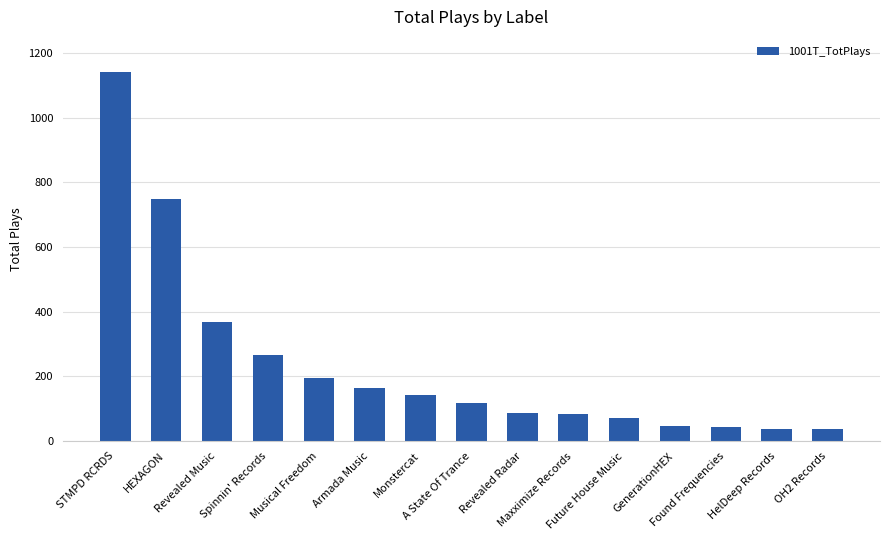

What is the ratio of the value at GenerationHEX to the value at Maxximize Records?

0.6